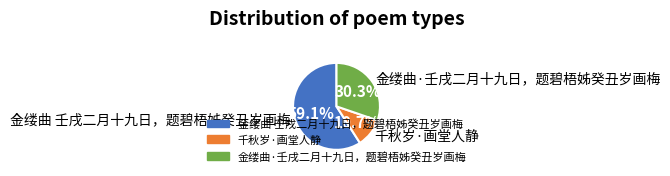

Does any single category account for the majority?

Yes